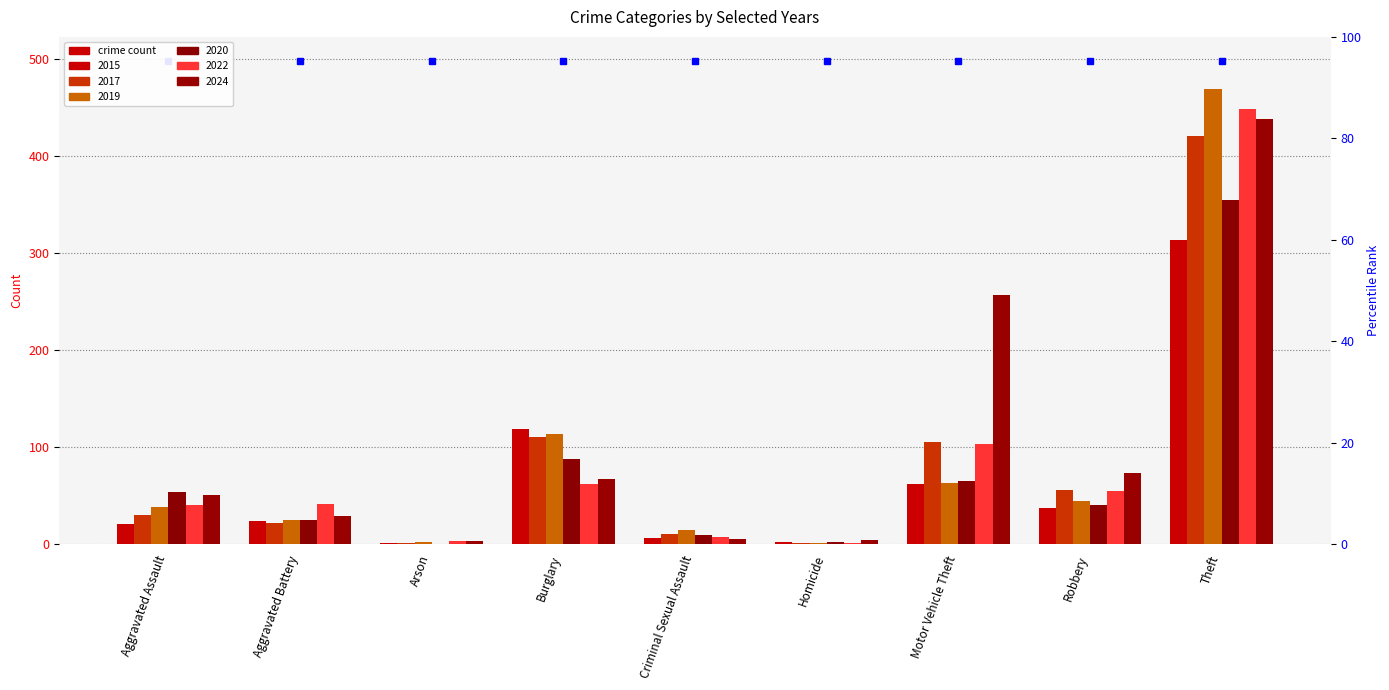

What is the difference between the maximum and minimum values in the 2022 series?

447